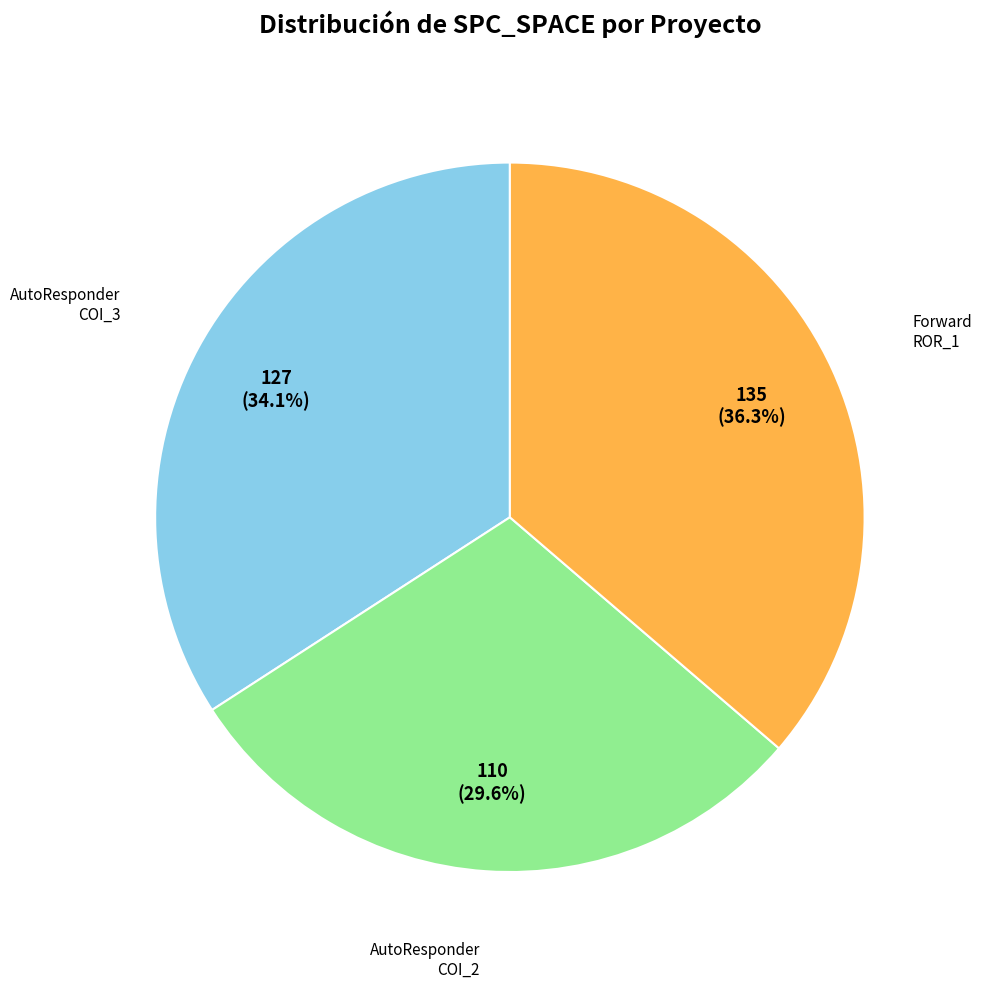

Is there any slice that represents more than half of the pie?

No